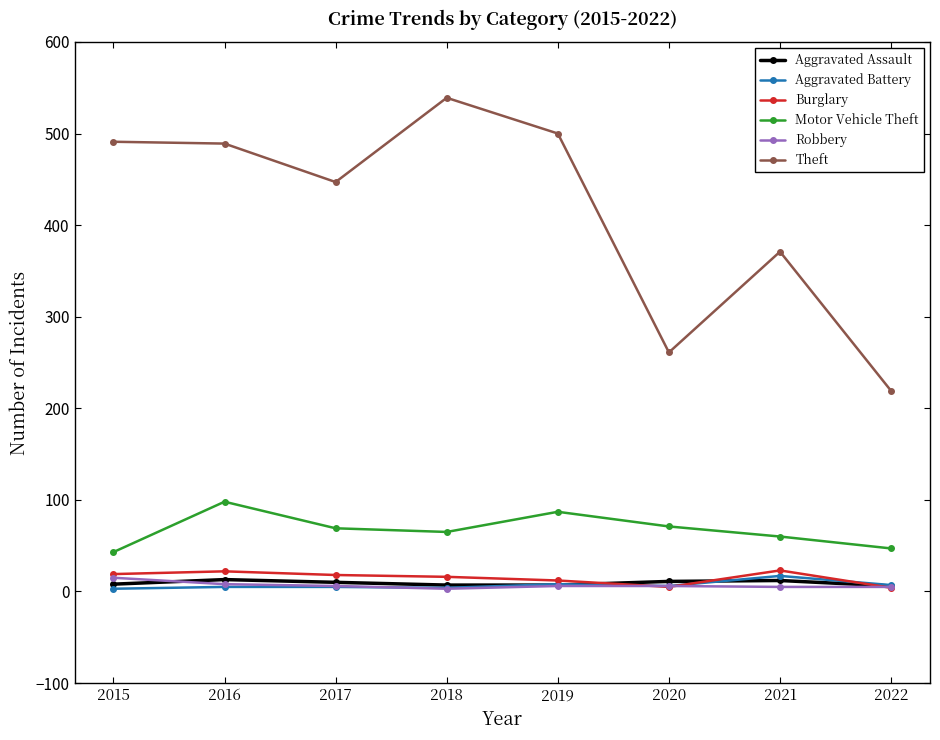

At which label is Theft closest to 379?

2021